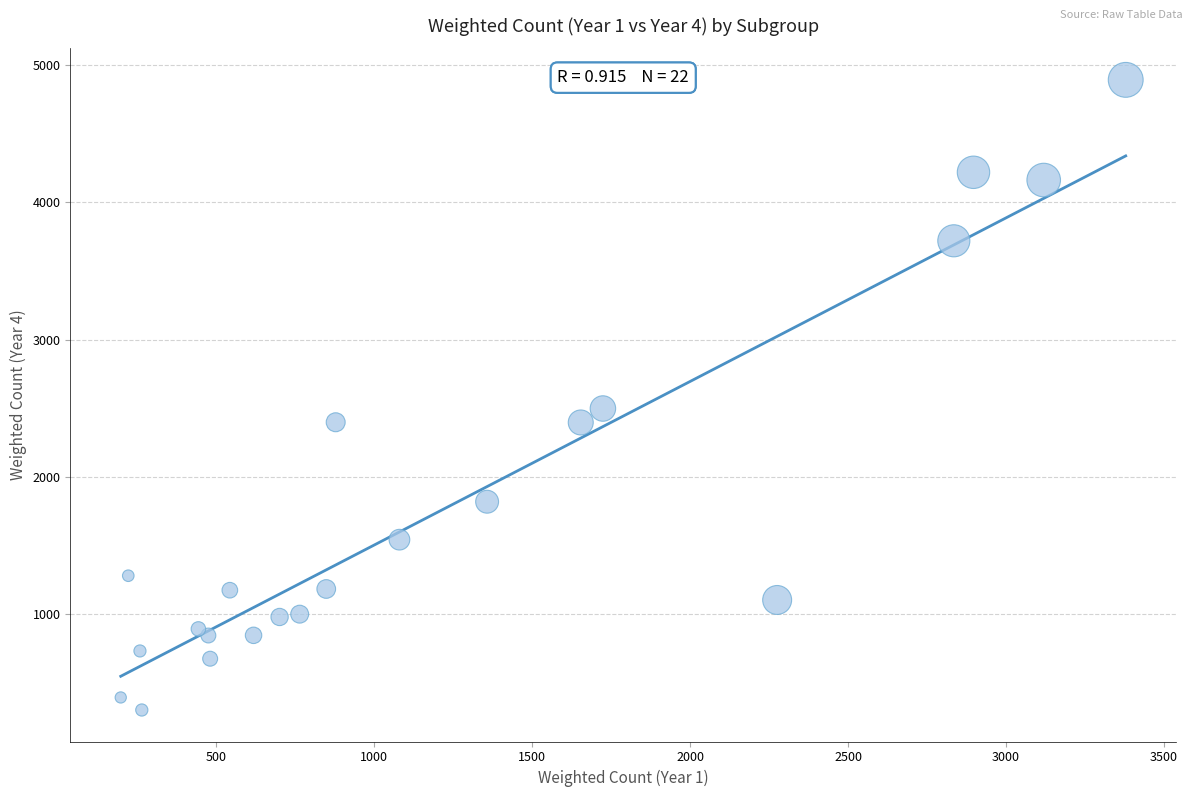

What Y value in the scatter plot is closest to 2596?

2497.2